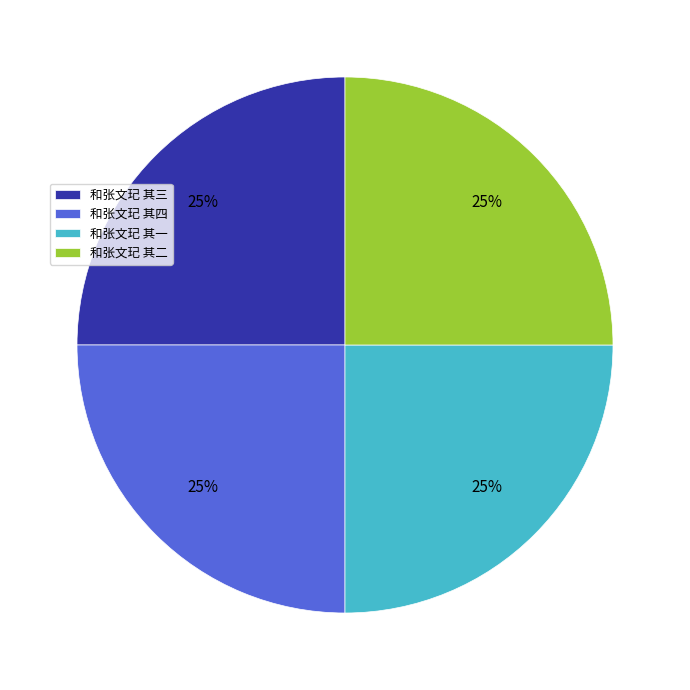

What is the ratio of the value at 和张文玘 其四 to the value at 和张文玘 其三?

1.0